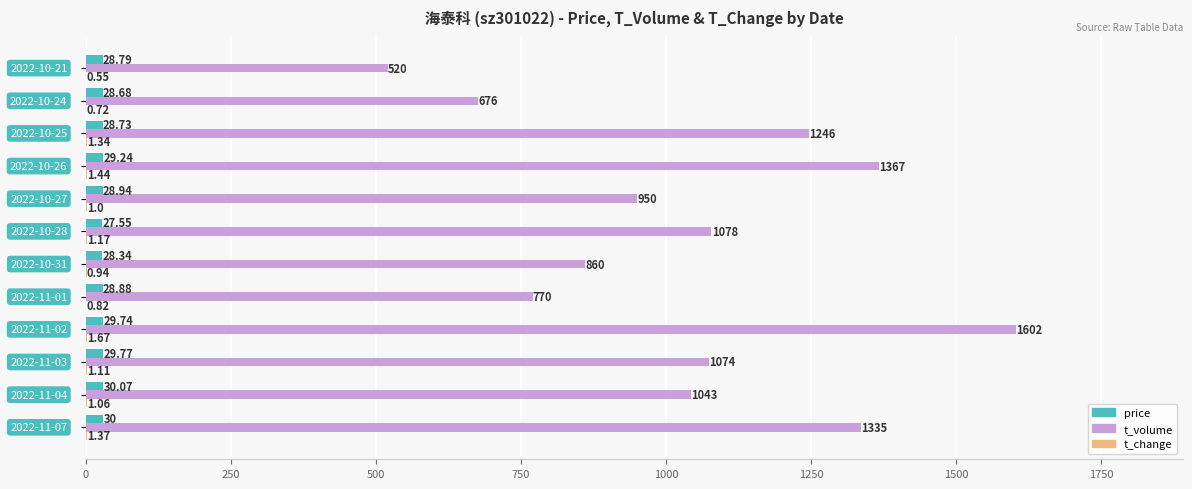

Which series has the largest total across all categories?

t_volume